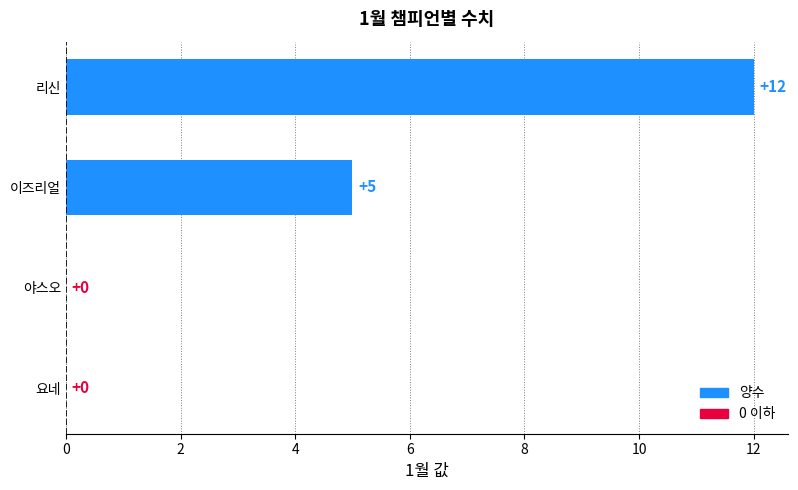

Reading bottom to top, transcribe all the data shown in this chart.

요네=0	야스오=0	이즈리얼=5	리신=12